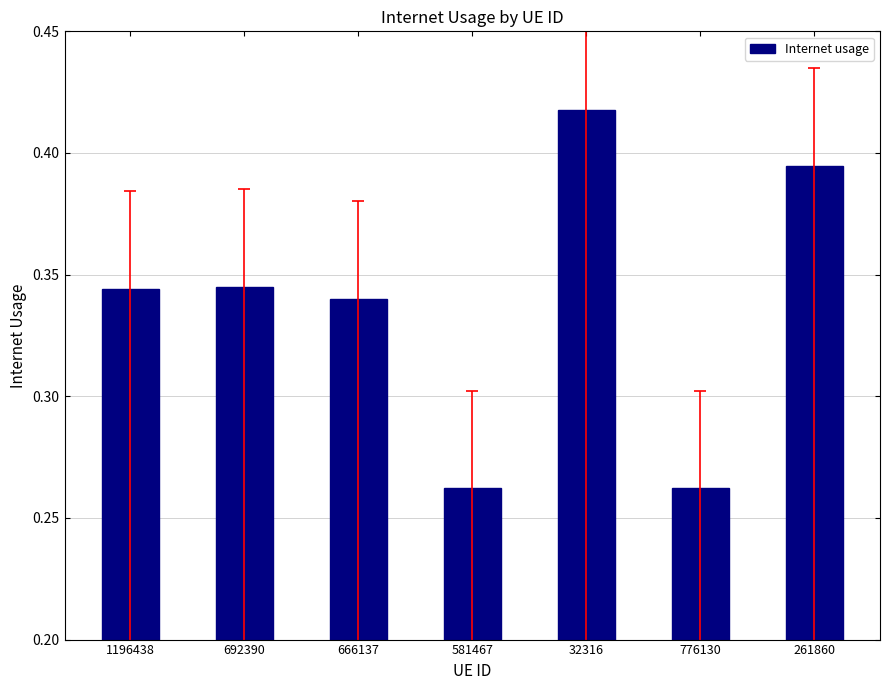

What is the difference between the values at 666137 and 32316?

0.1